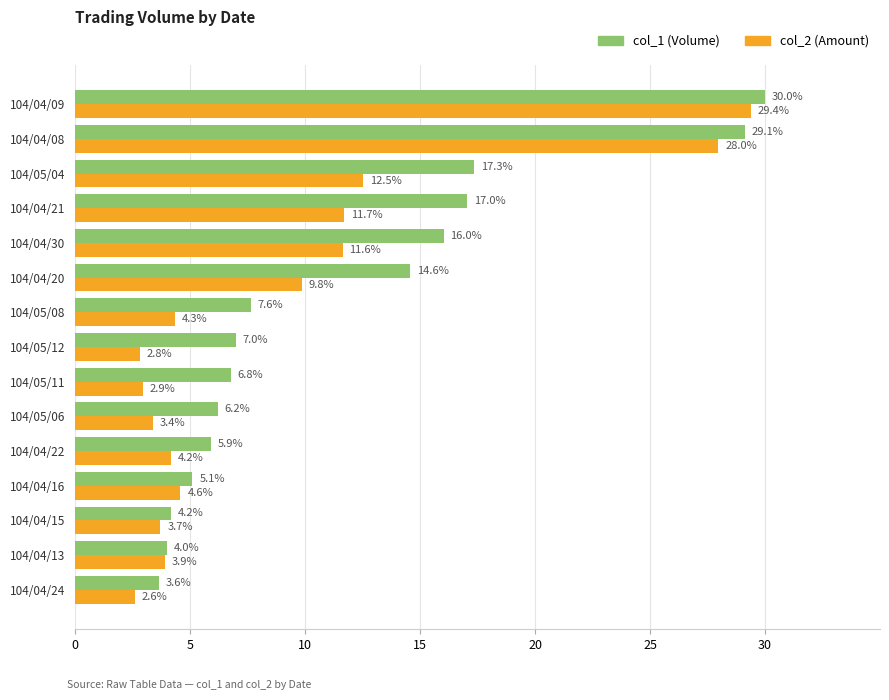

Which label corresponds to the smallest value in the chart?

104/04/24